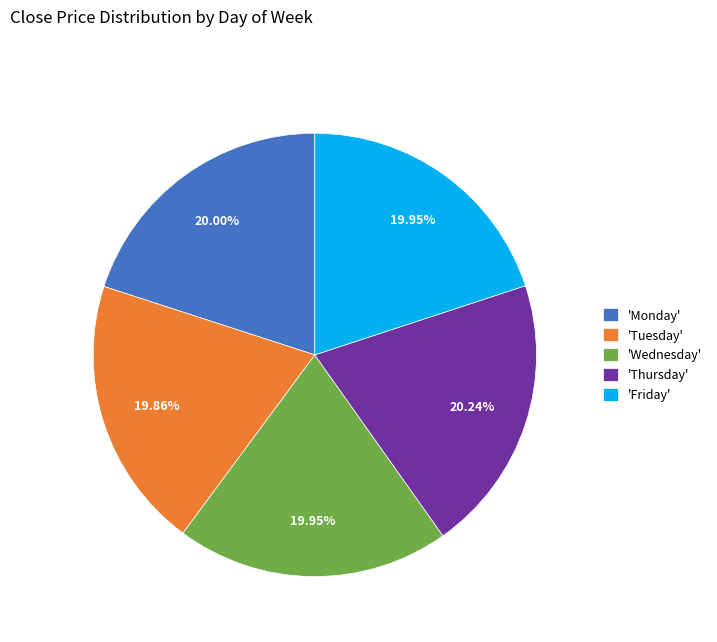

Approximately how many times larger is the value at 'Thursday' compared to 'Monday'?

1.0